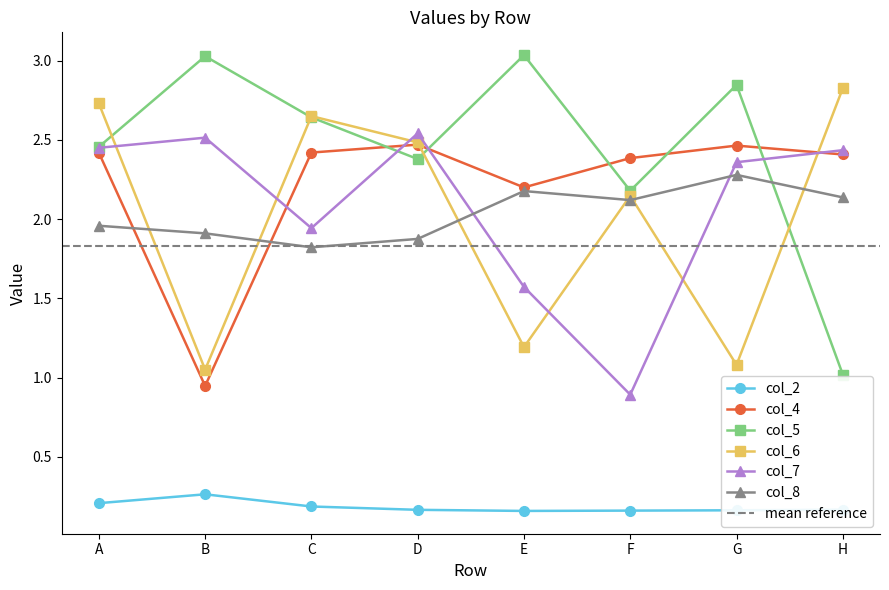

True or false: col_7 and col_5 cross at least once.

True